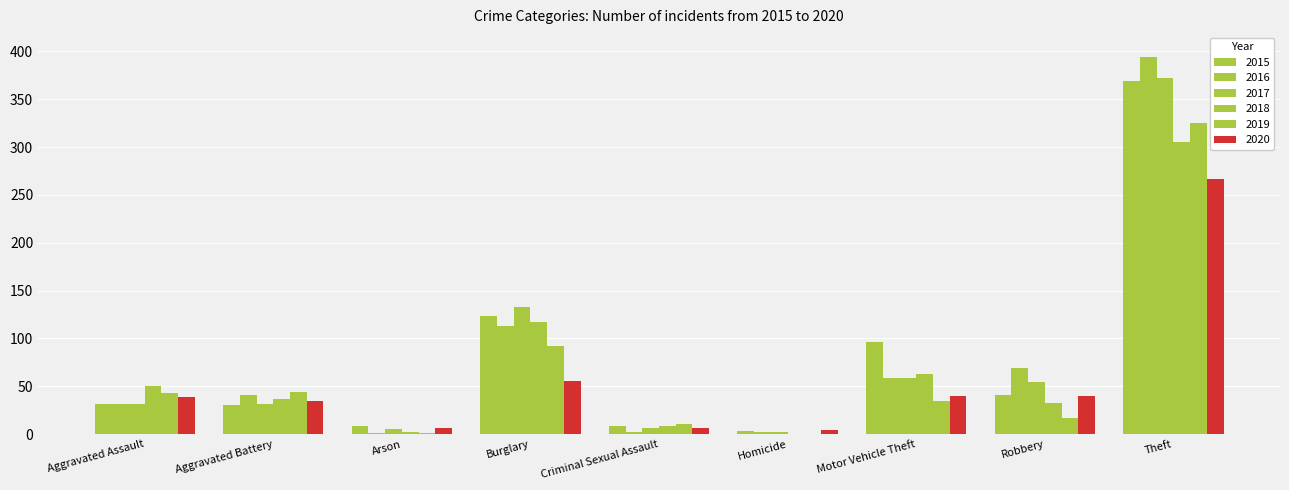

Count the number of data series in this chart.

6